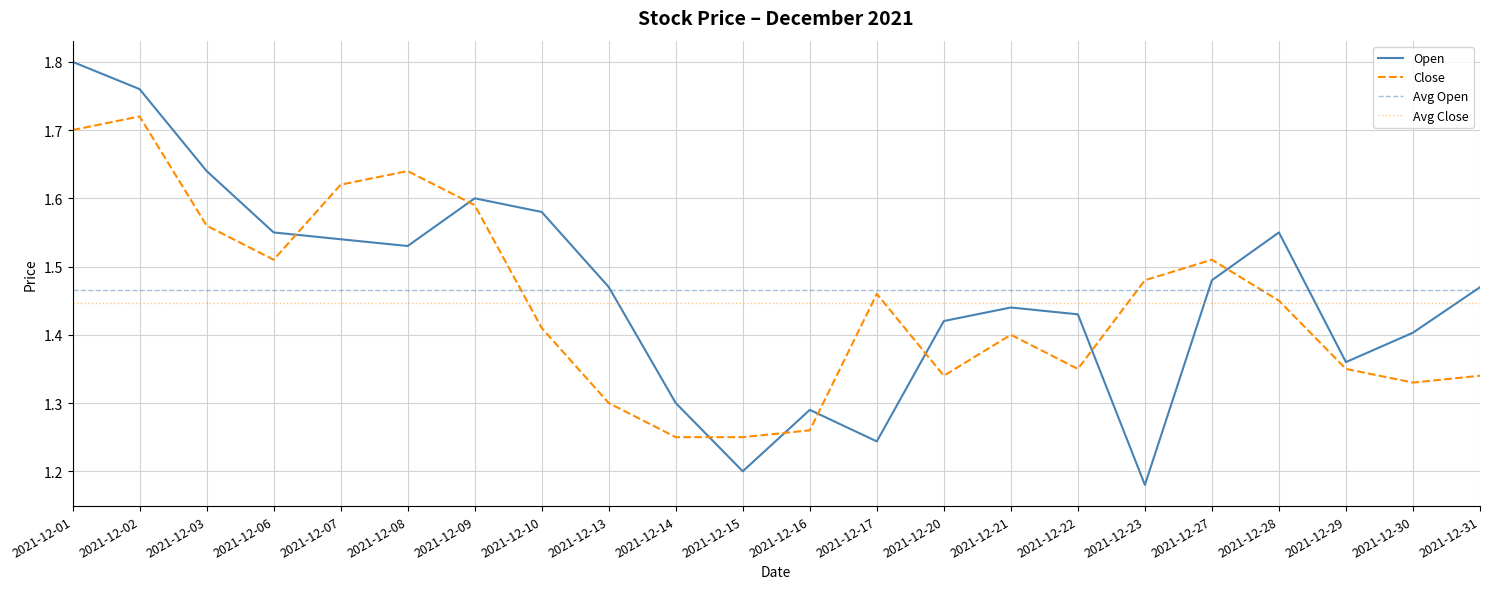

Reading left to right, list all the values displayed in this chart.

Open: 1.8	1.8	1.6	1.6	1.5	1.5	1.6	1.6	1.5	1.3	1.2	1.3	1.2	1.4	1.4	1.4	1.2	1.5	1.6	1.4	1.4	1.5
Close: 1.7	1.7	1.6	1.5	1.6	1.6	1.6	1.4	1.3	1.2	1.2	1.3	1.5	1.3	1.4	1.4	1.5	1.5	1.4	1.4	1.3	1.3